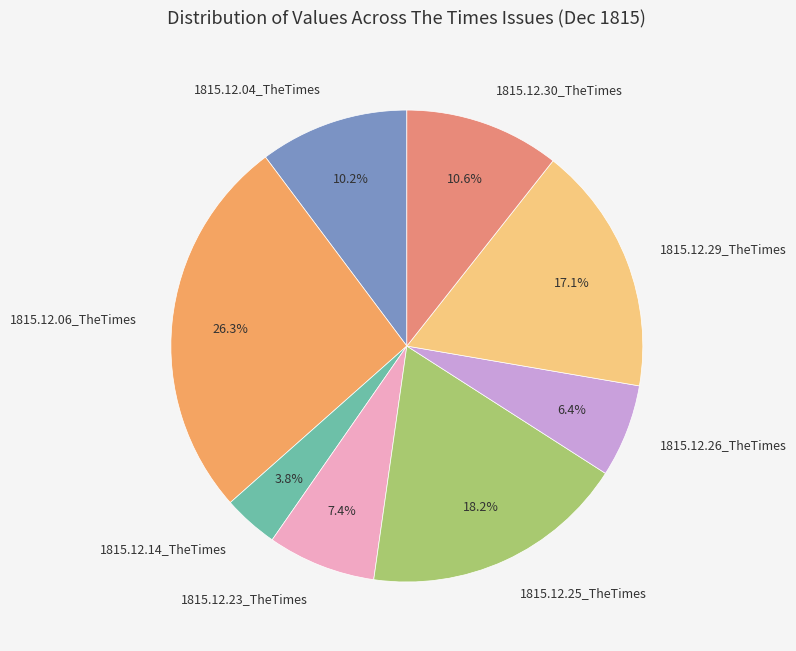

Does any single category account for the majority?

No